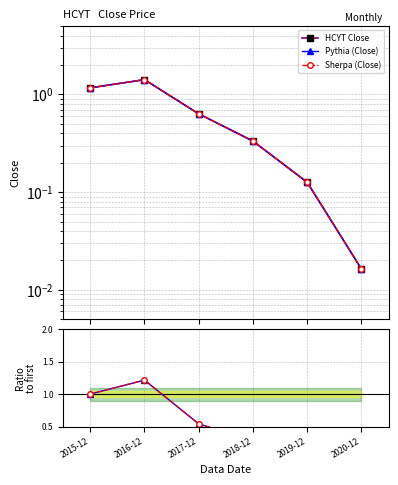

True or false: Ratio Sherpa and Ratio (Close/first) intersect in this chart.

False